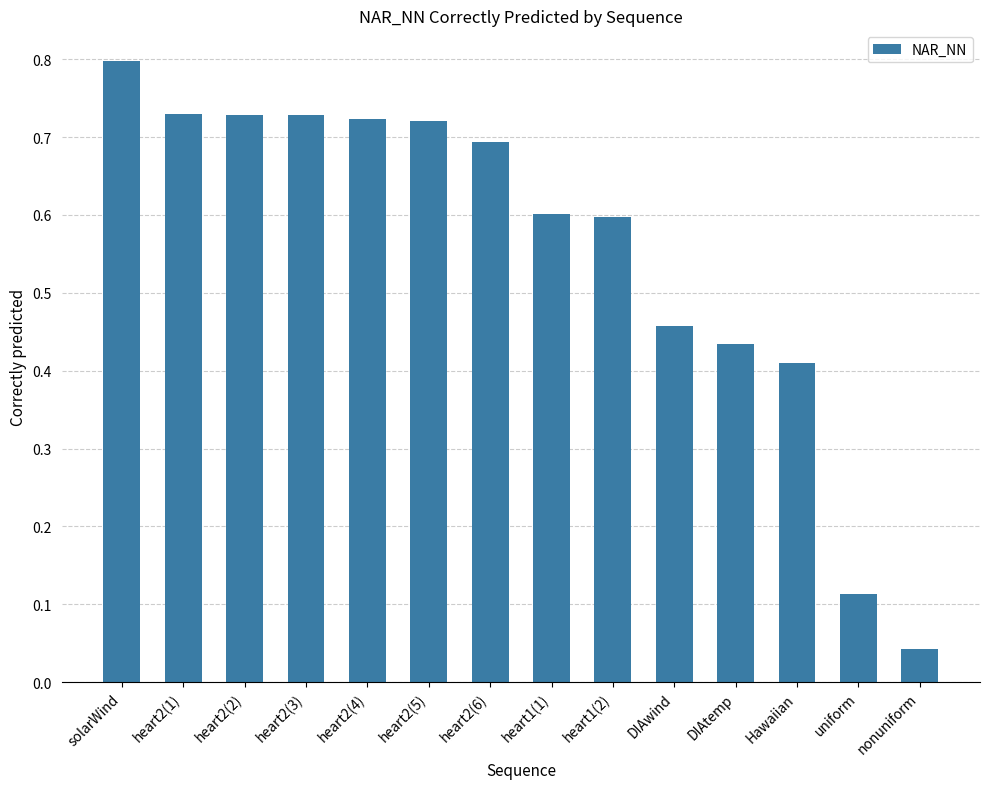

What is the sum of the values at Hawaiian and heart2(3)?

1.1